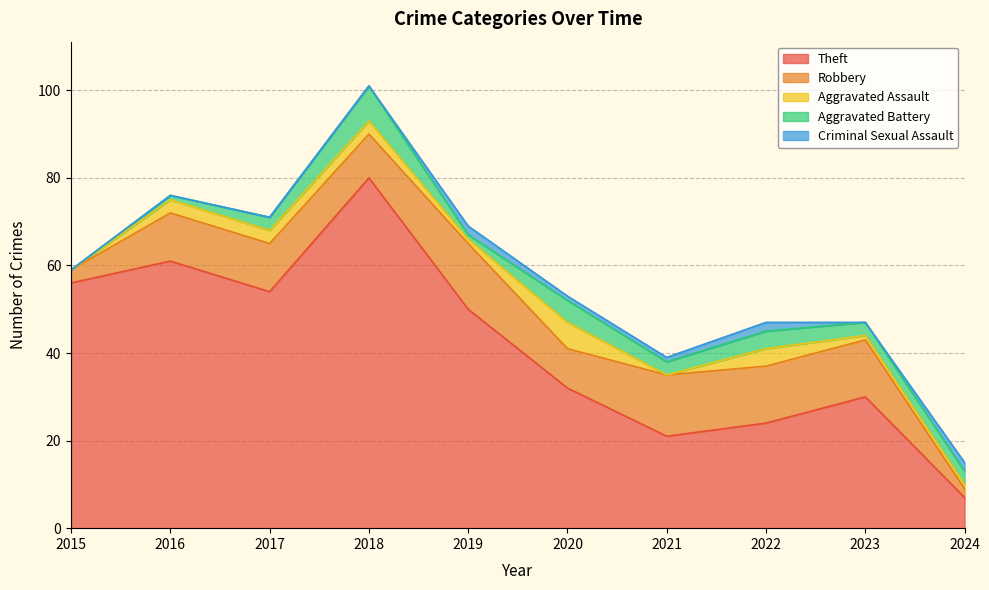

True or false: Theft has more than 2 points higher than both neighbors.

True